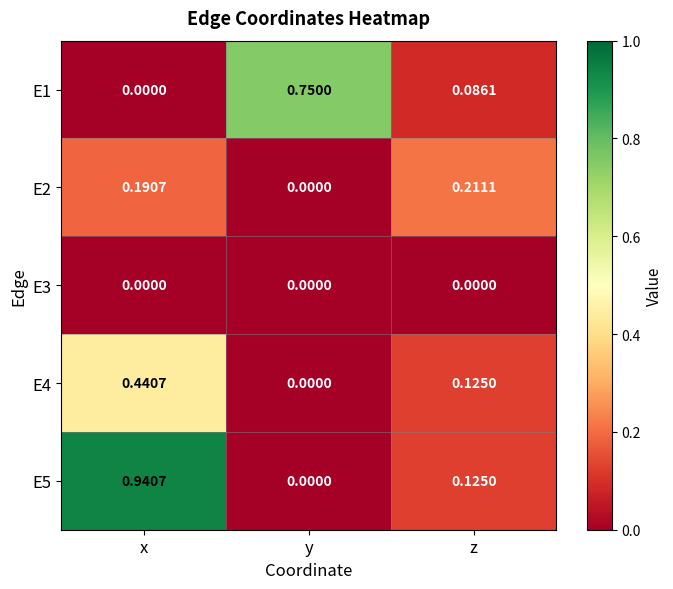

Which label corresponds to the largest value in the chart?

x